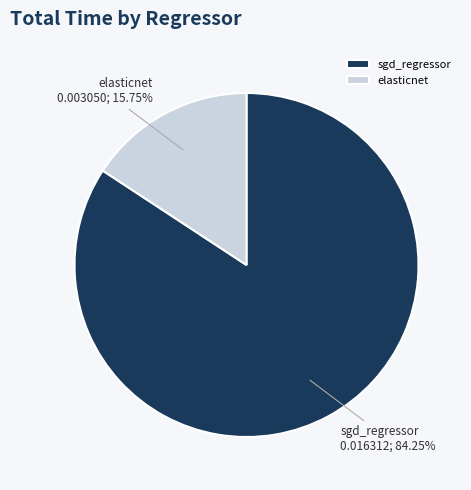

To the nearest percent, what is the combined percentage of sgd_regressor and elasticnet?

100%